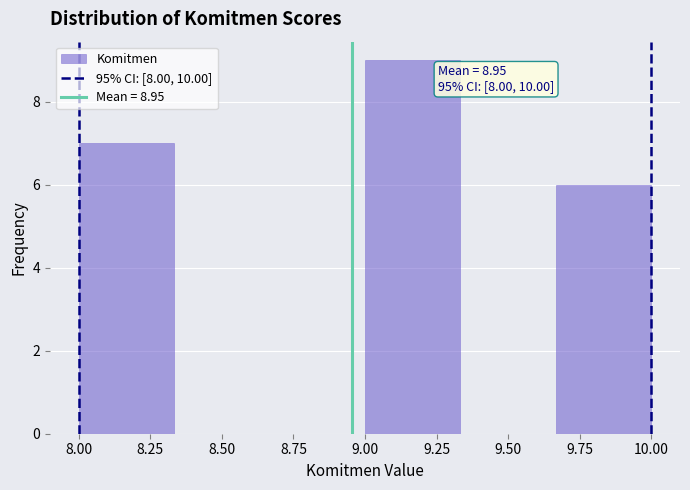

Over which range of the x-axis is the bar tallest?

9.00 to 9.35